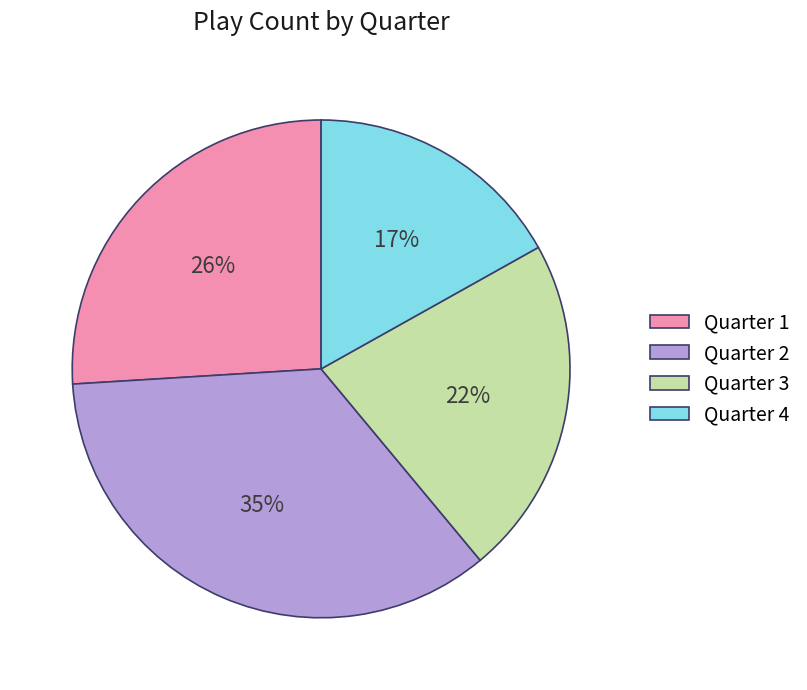

True or false: Quarter 1 accounts for 26% of the total.

True